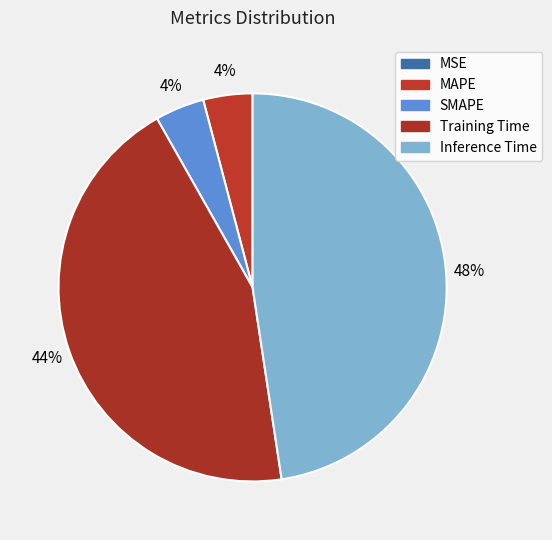

Does Inference Time account for over 50% of the chart?

No